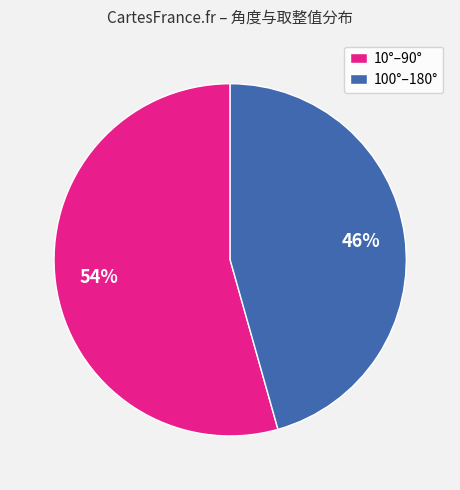

How many slices are in this pie chart?

2